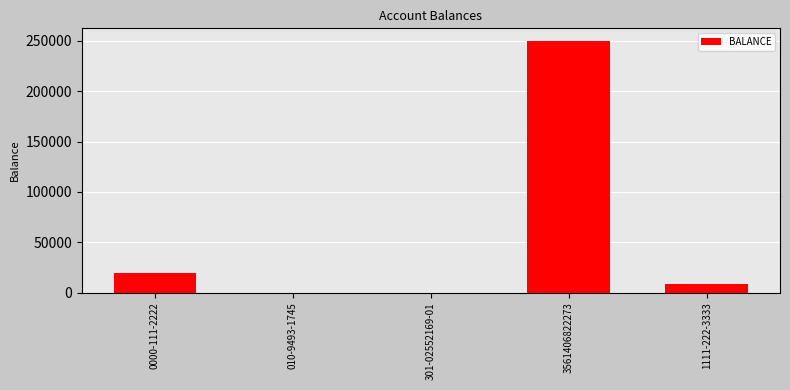

What is the greatest value displayed?

250000